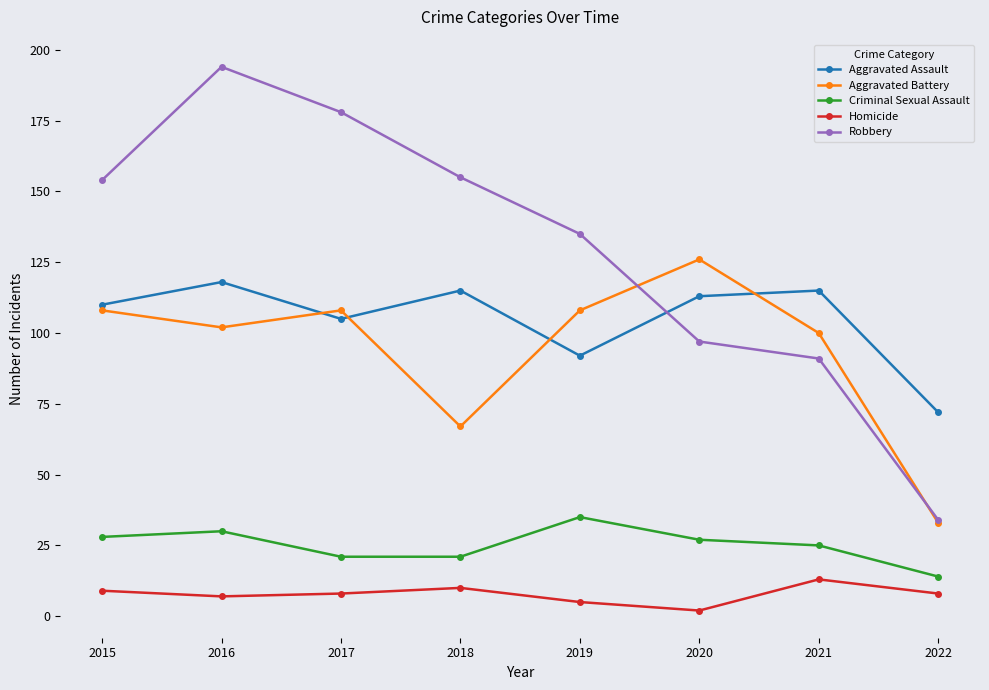

What are all the series names shown in the legend?

Aggravated Assault, Aggravated Battery, Criminal Sexual Assault, Homicide, Robbery